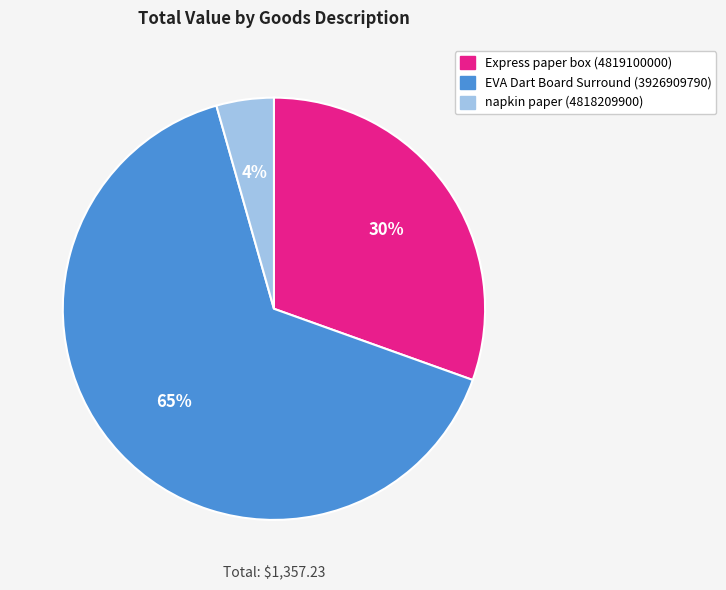

Count the number of slices in the pie.

3